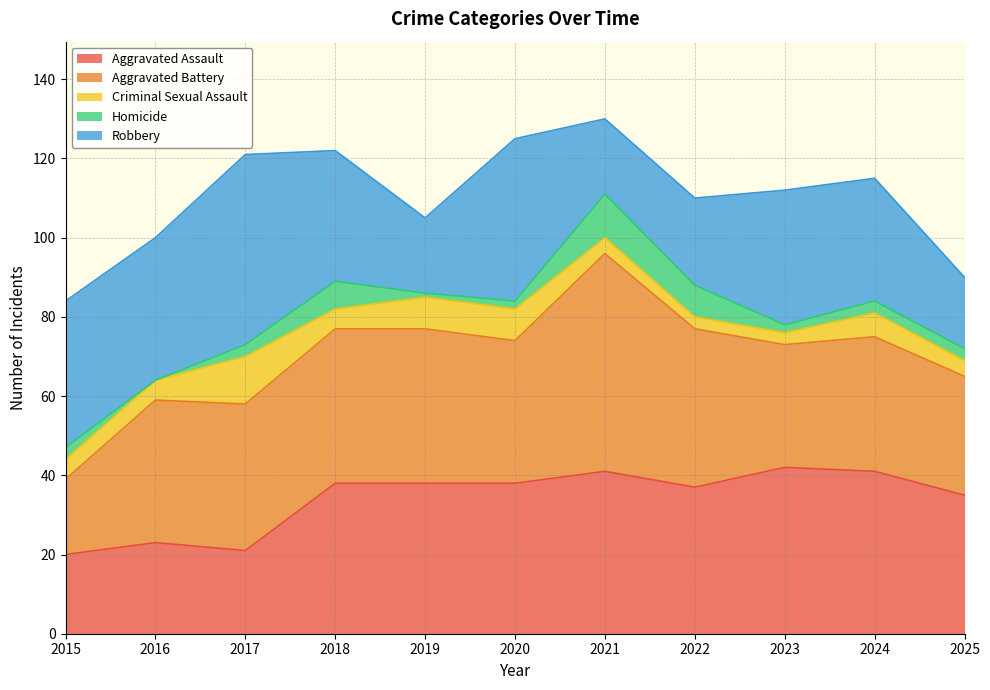

At which label is Homicide closest to 5?

2015